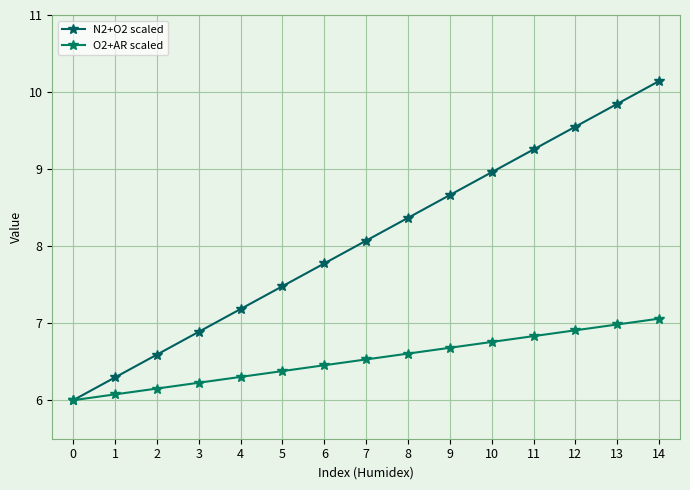

How many lines are shown in the chart?

2